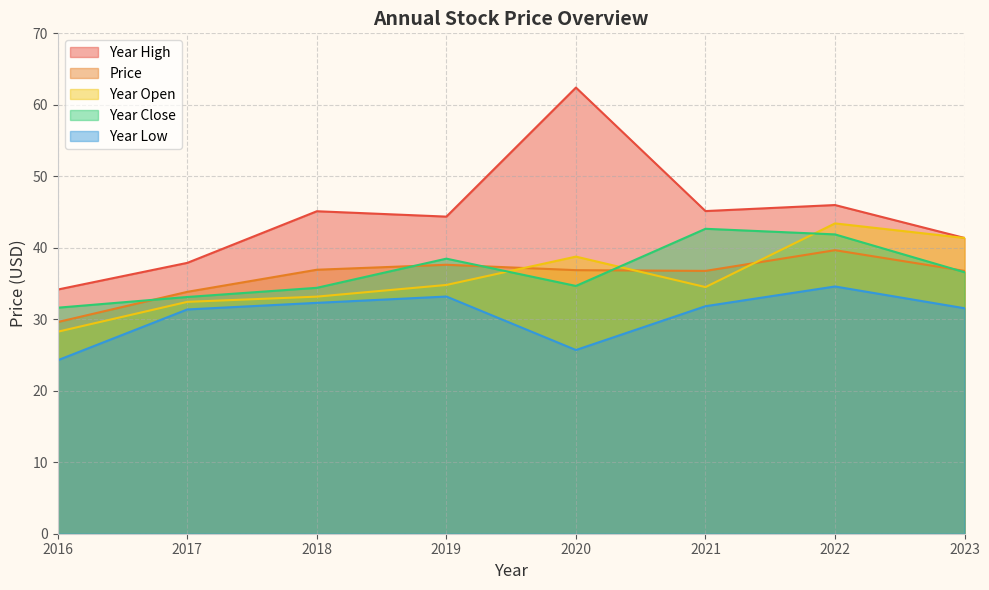

How many interior local peaks does the year_low series have?

2